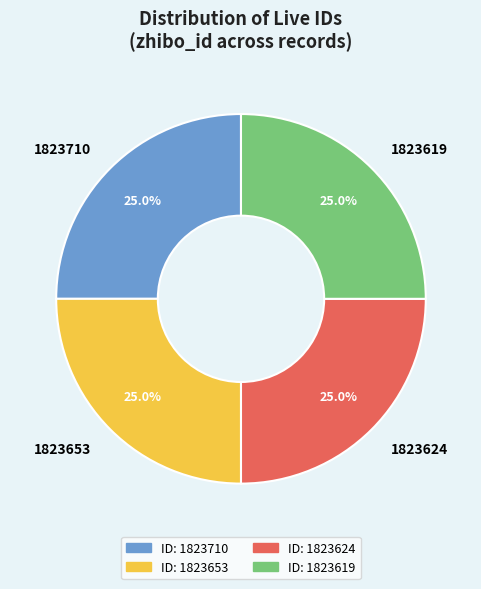

What percentage is NOT represented by 1823653?

75.0%